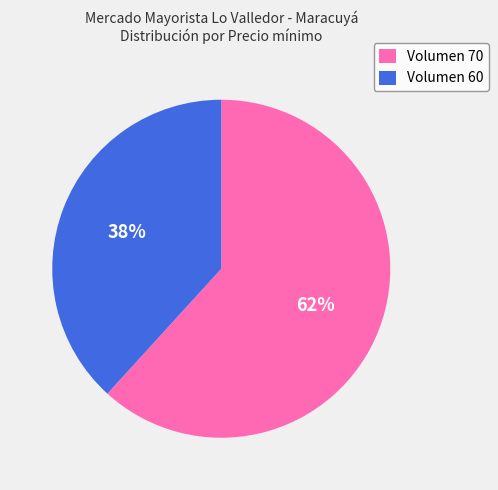

How many slices are in this pie chart?

2